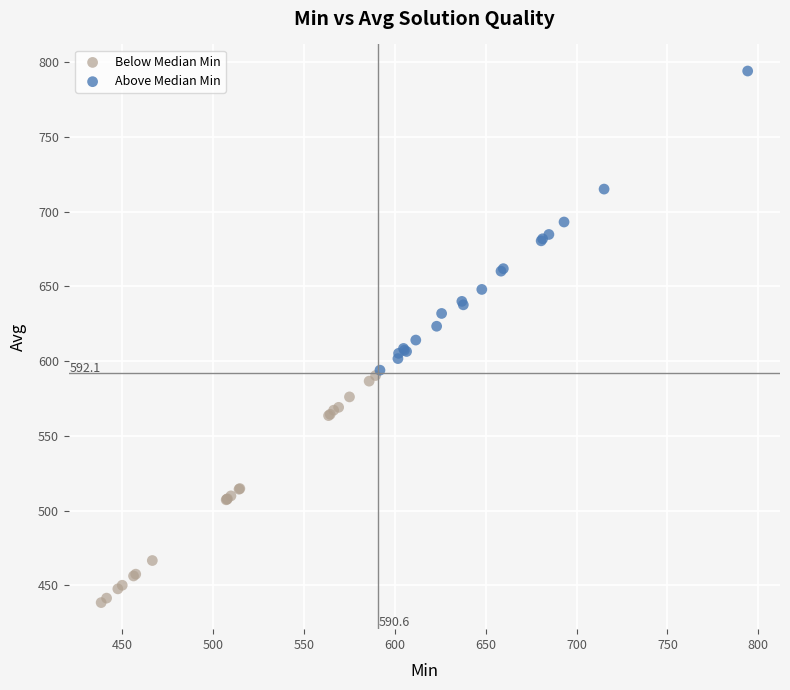

Which series contains the highest Y value?

Above Median Min